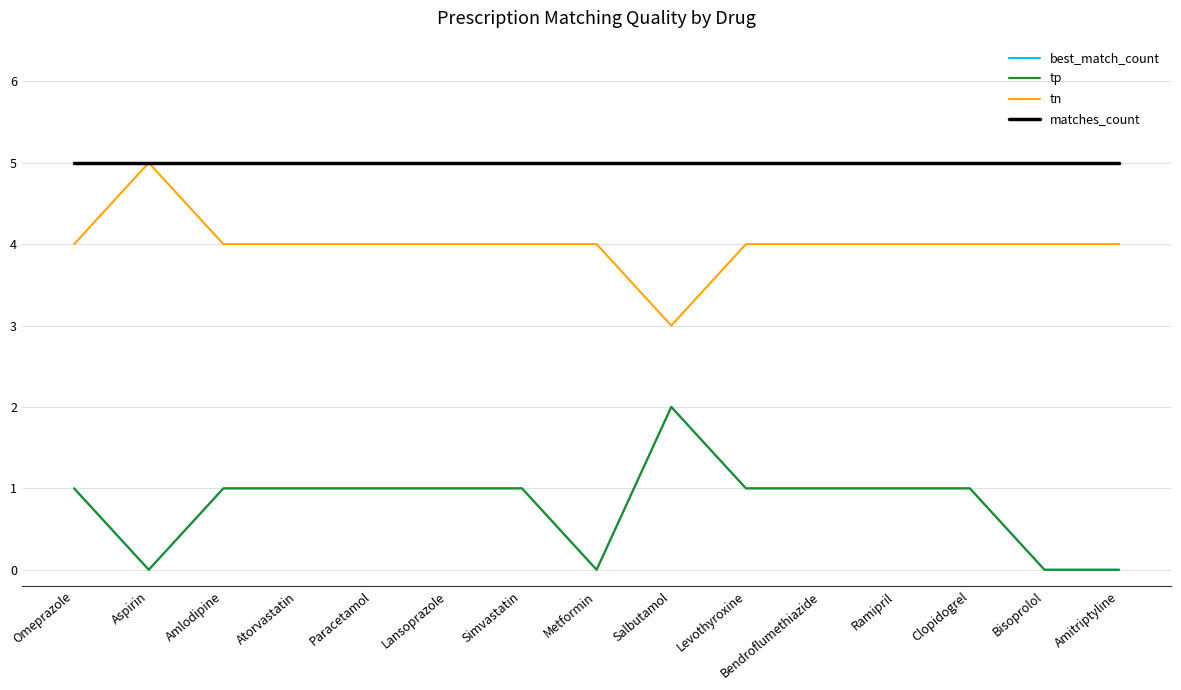

Does the chart display data point markers on the line(s)?

No